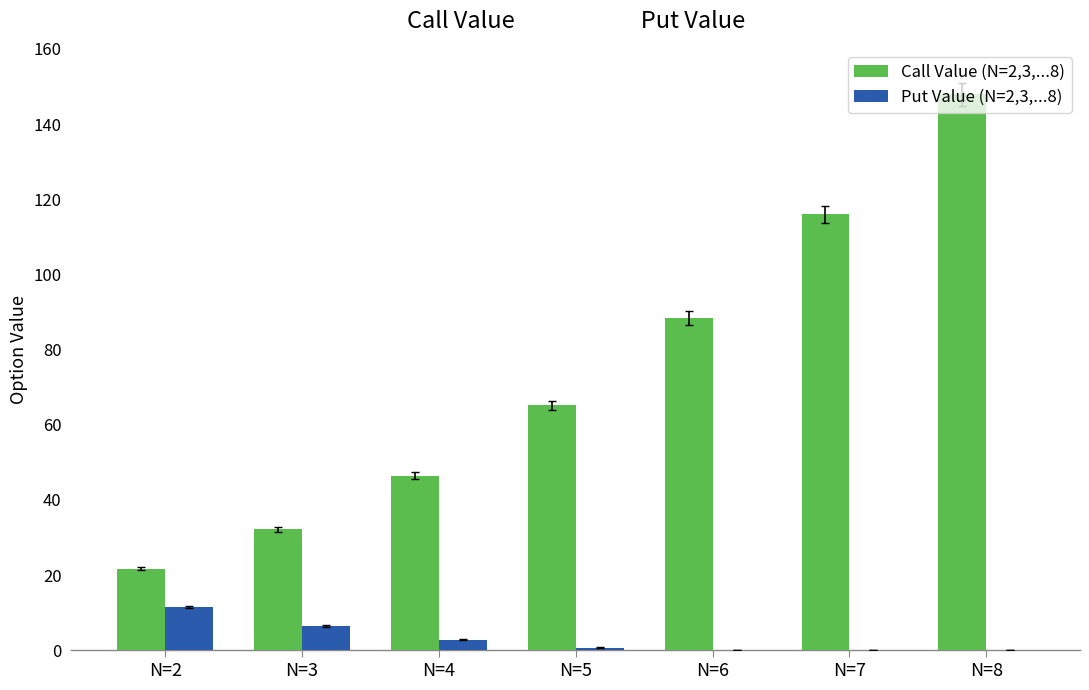

What is the total value across all series at N=8?

147.9